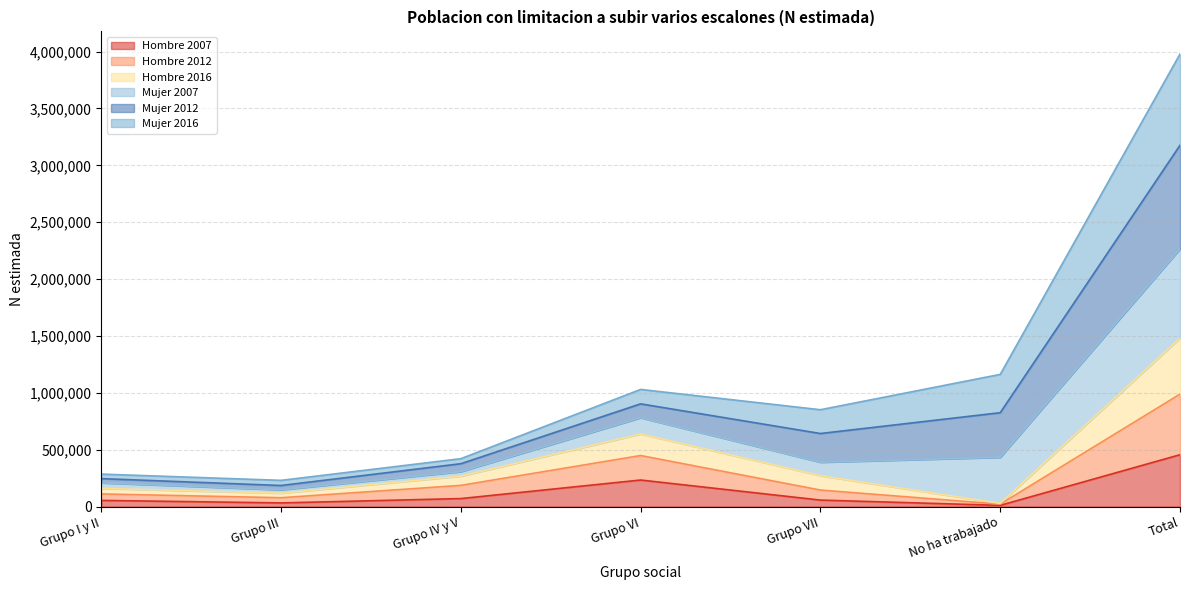

Does the chart display data point markers on the line(s)?

No